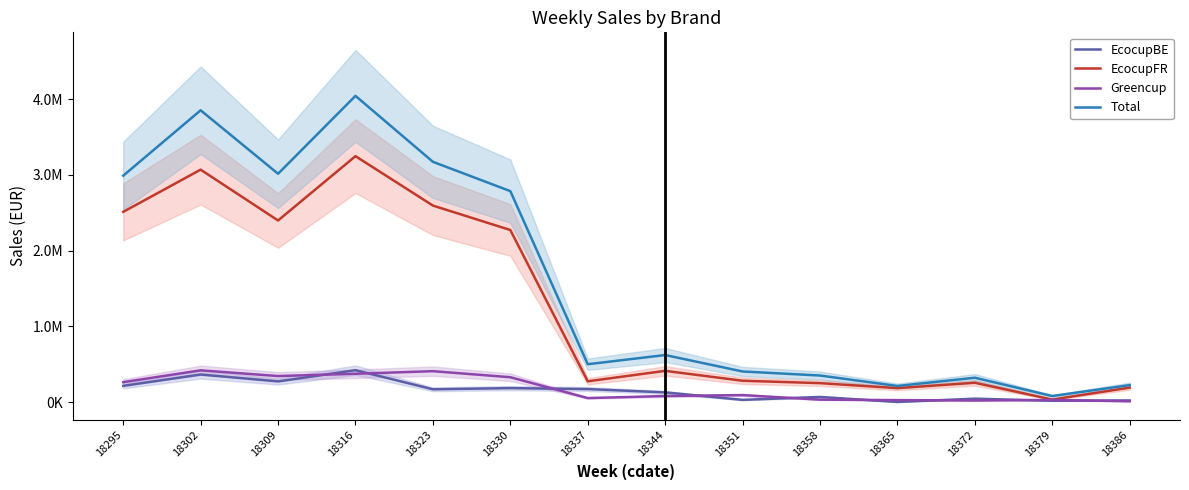

How many lines are shown in the chart?

4